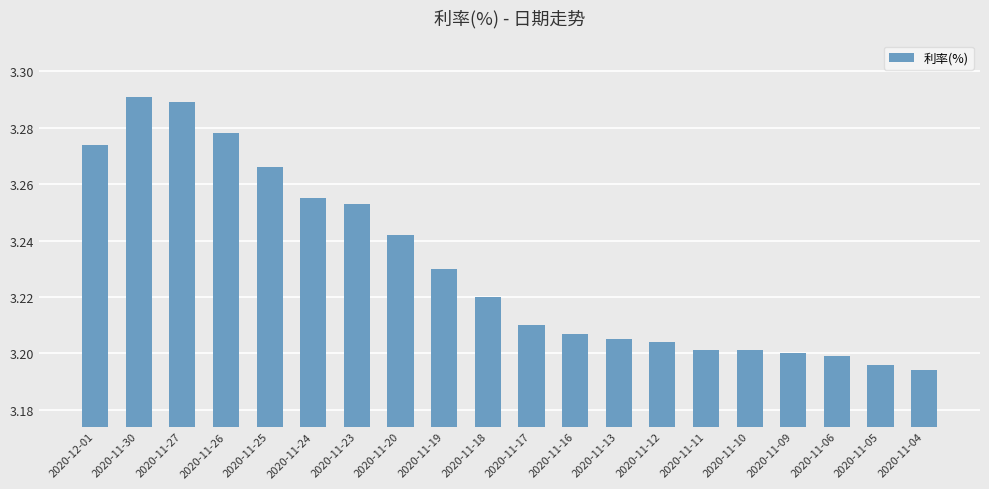

Count the values in the range 3 to 4.

20